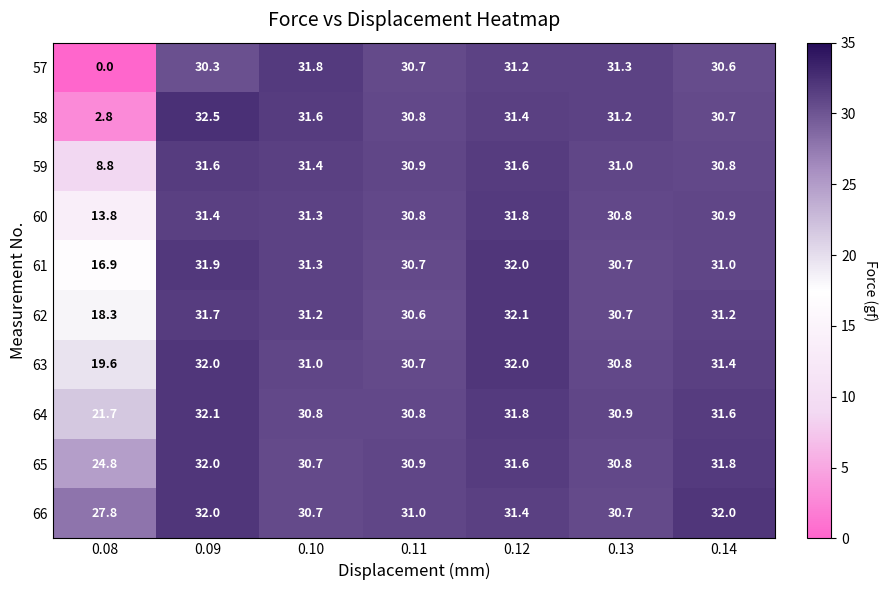

At how many categories does at least one series exceed 20?

7